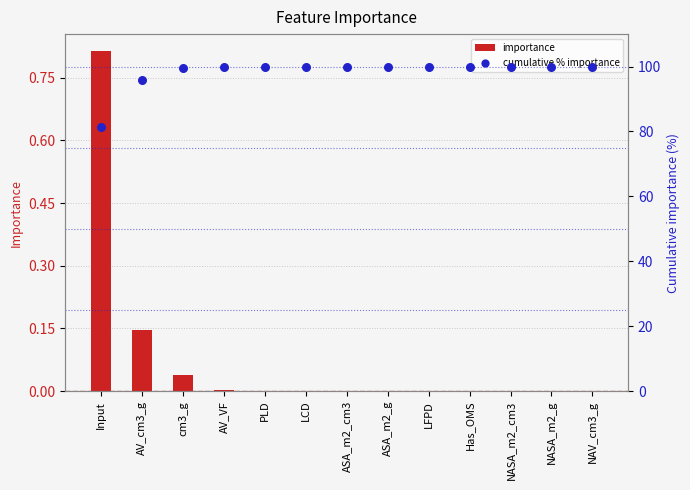

Which series reaches the maximum Y coordinate?

cumulative % importance